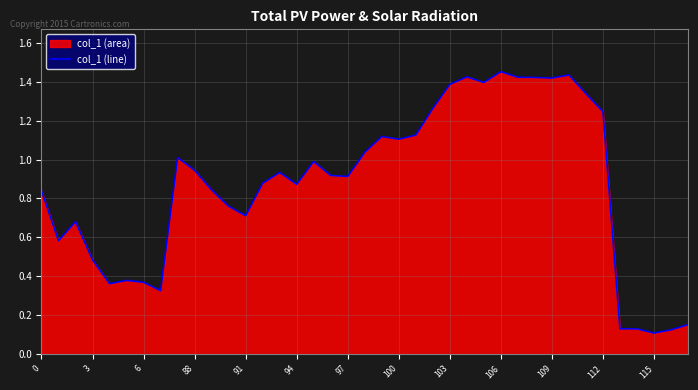

What is the difference between the maximum and minimum values?

1.3